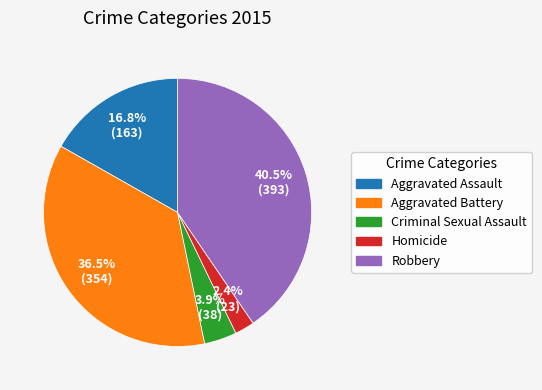

Which has a higher value, Criminal Sexual Assault or Aggravated Assault?

Aggravated Assault